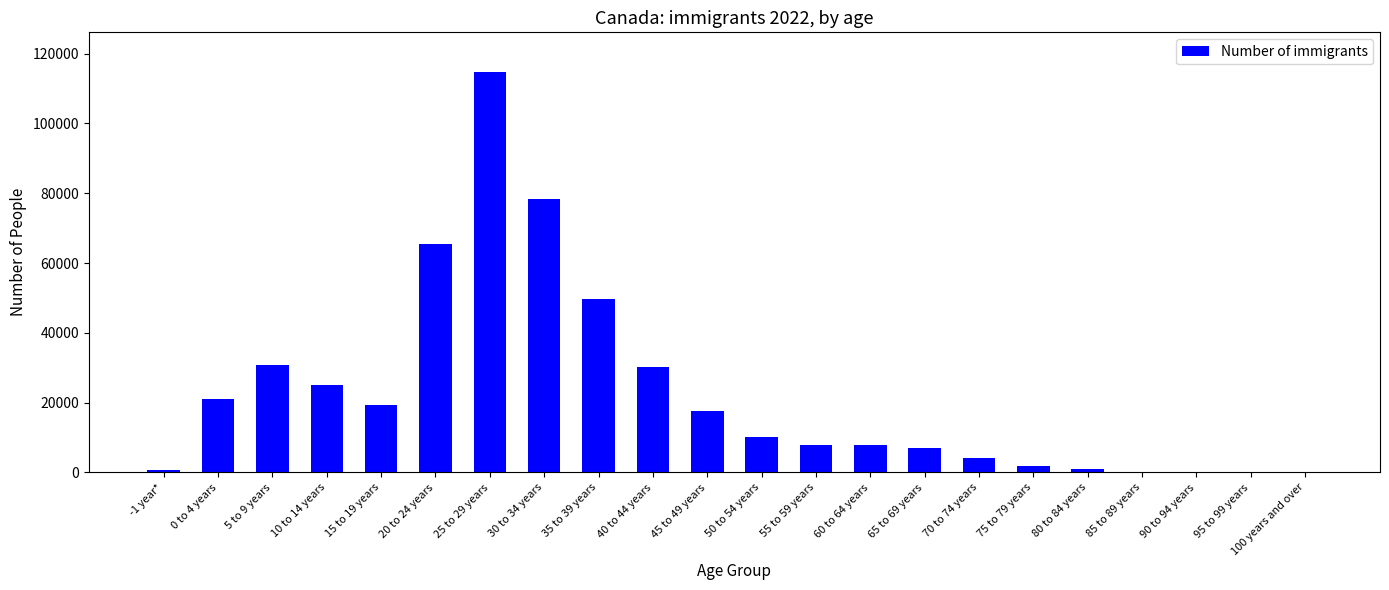

The value at 20 to 24 years is 65407. True or false?

True